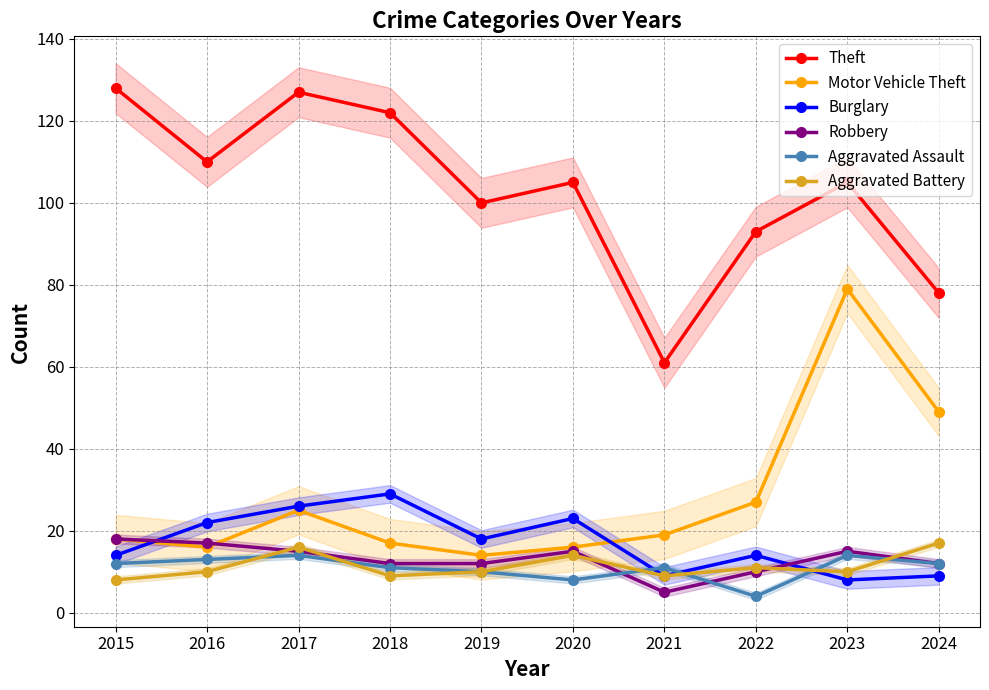

How many lines are shown in the chart?

6